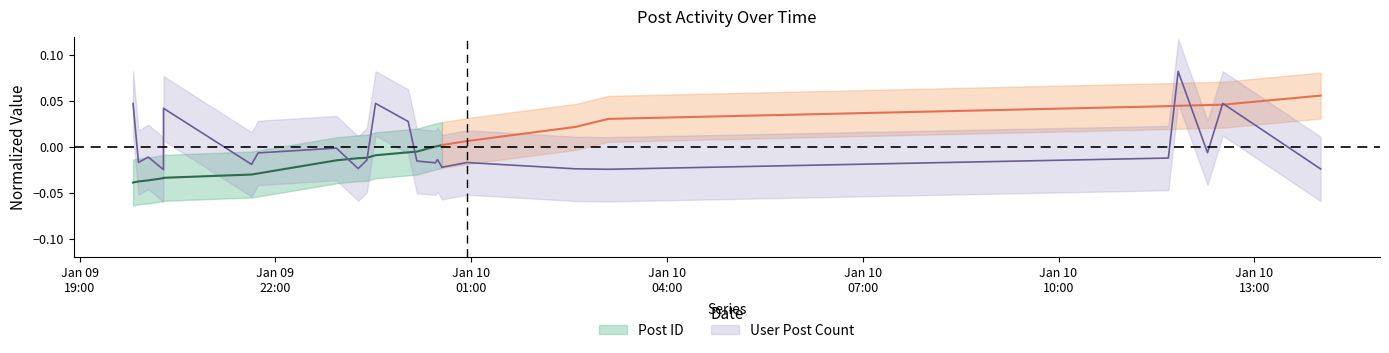

Is it true that the value at 2007-01-09 22:56:00 is -0.0?

True